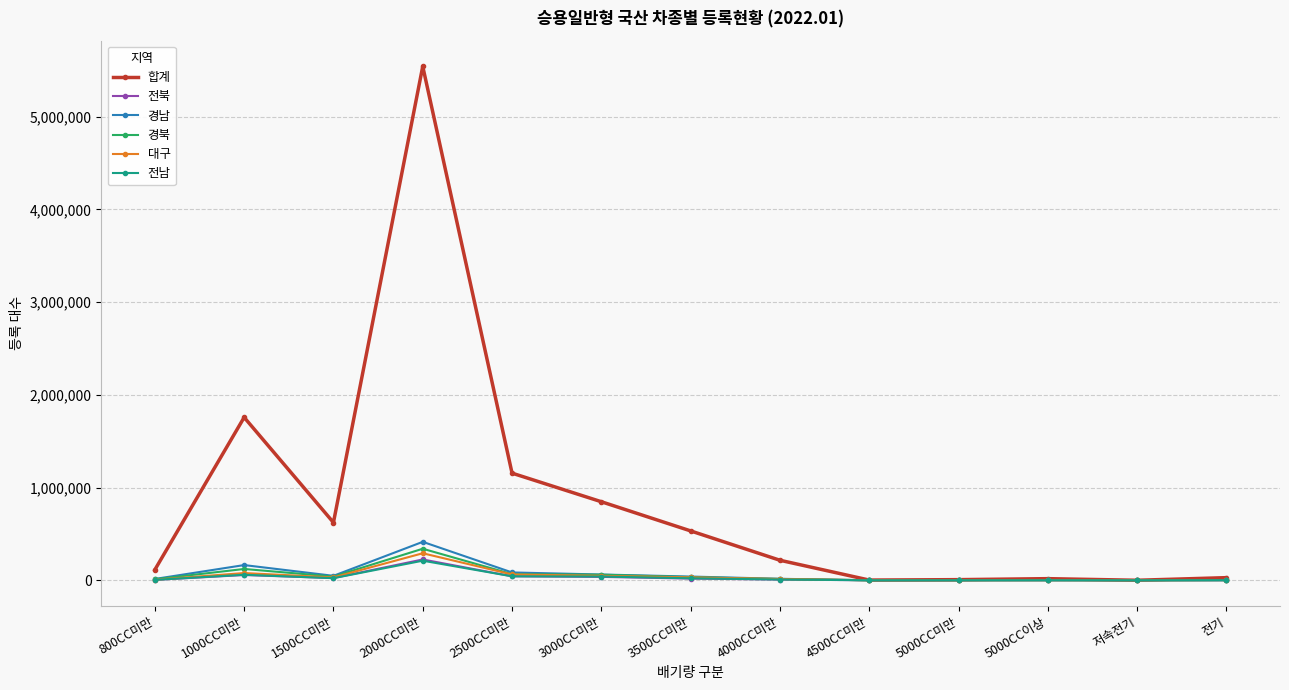

At which category does the chart reach its peak across all series?

2000CC미만